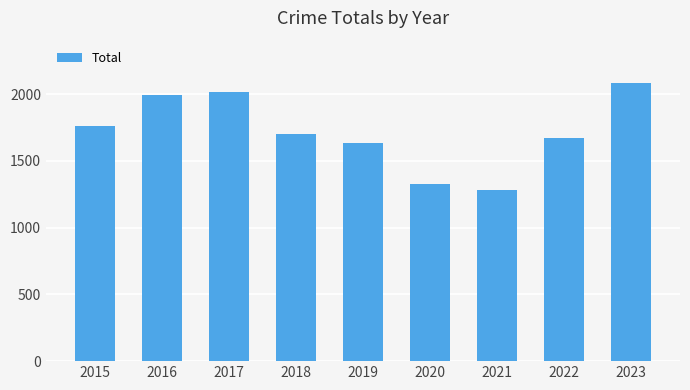

What is the difference between the second highest and minimum values?

735